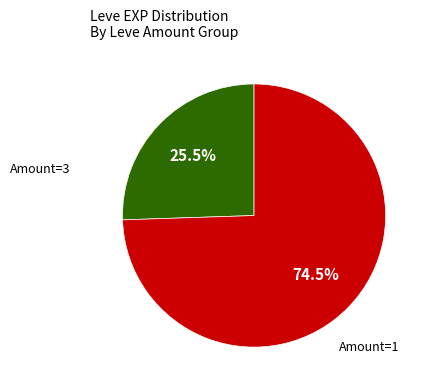

Is there a majority slice in this chart?

Yes